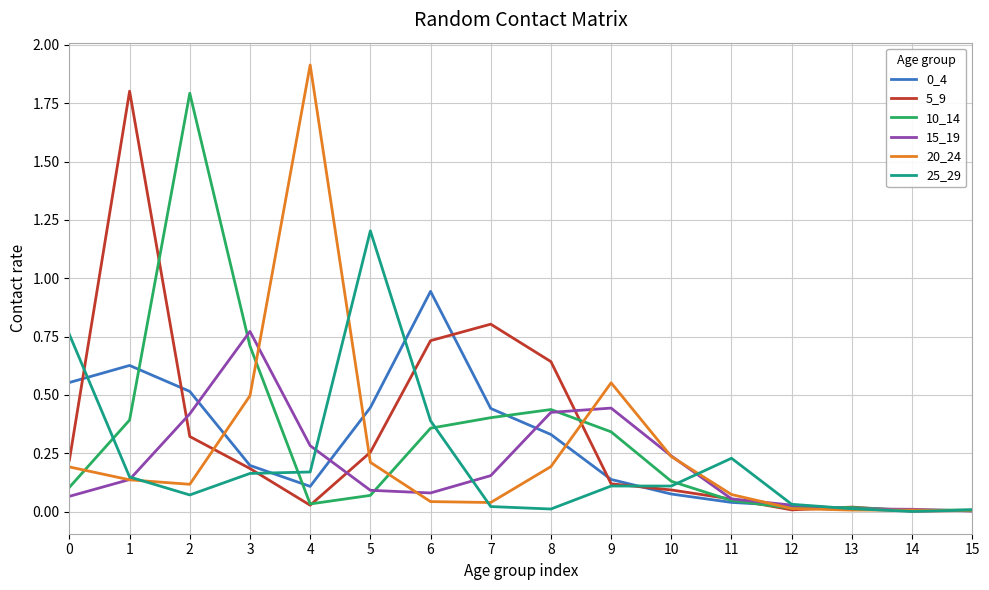

Is the value of 5_9 at 13 greater than the value of 15_19 at 0?

No